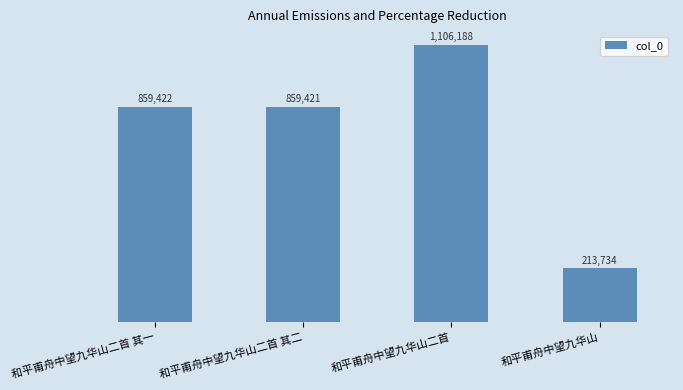

Are the bars horizontal?

No